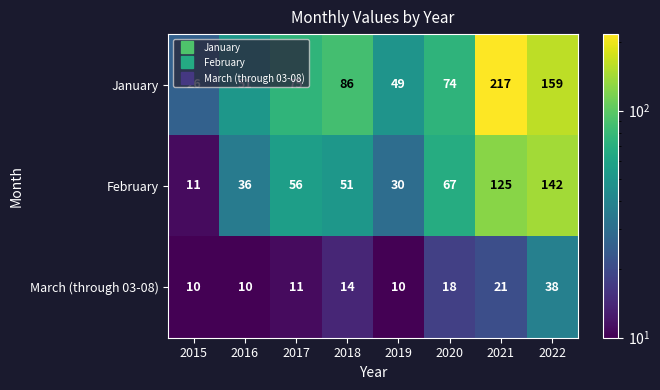

At how many categories does at least one series exceed 40?

7